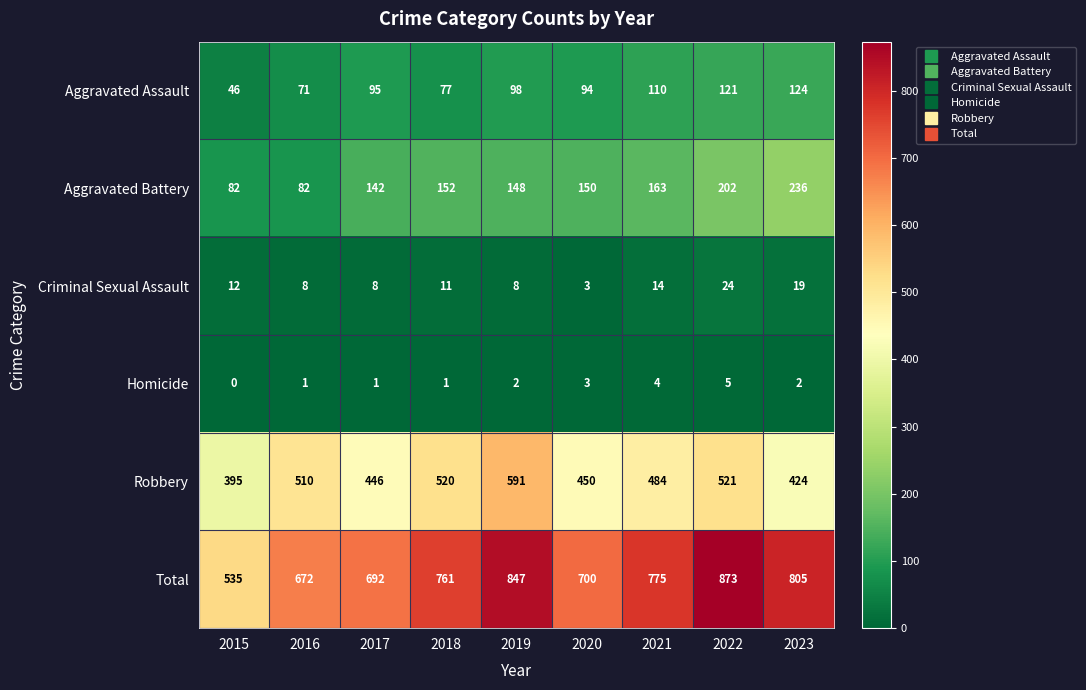

Which series has the largest range (max minus min)?

Total